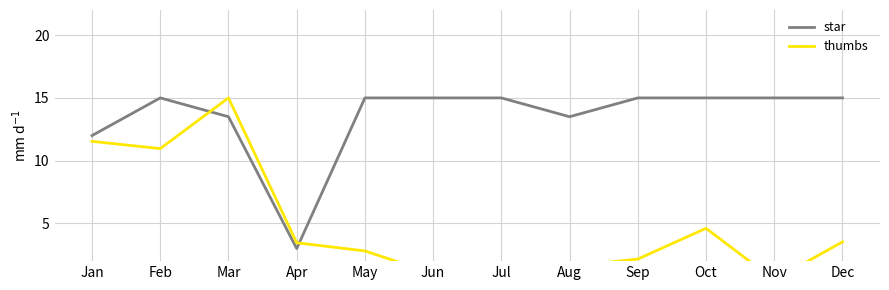

What is the value of the star point at the 6th from the left?

15.0